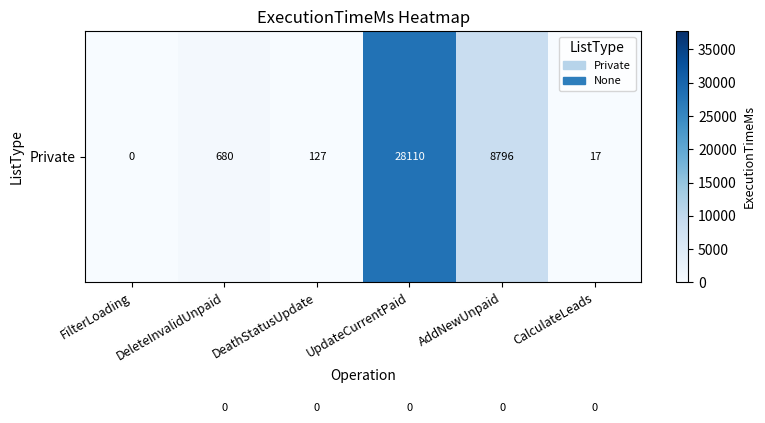

At which category is the sum across all series the highest?

FilterLoading